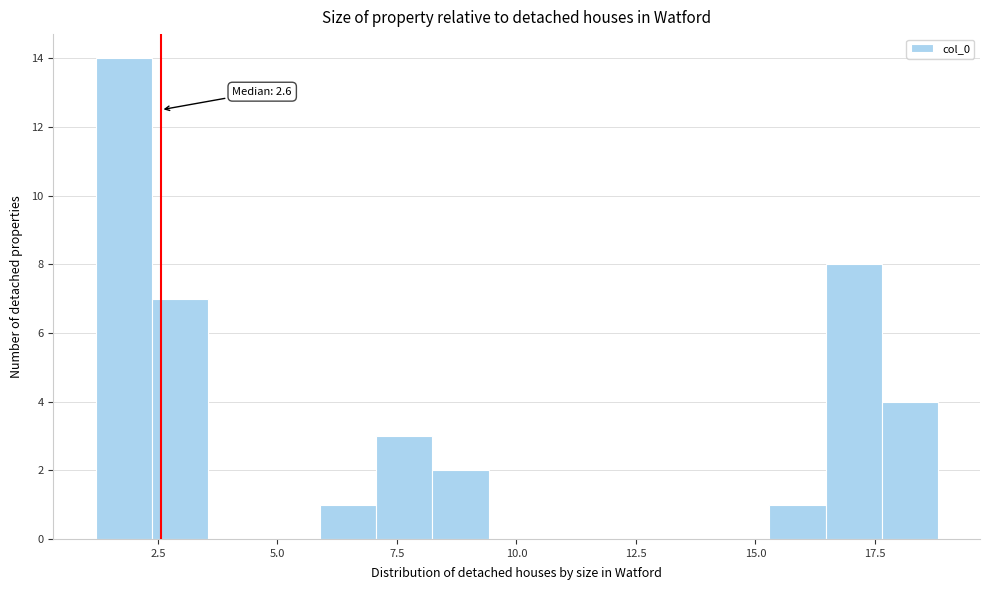

Read against the x-axis, roughly where is the centre of the tallest bar?

2.0